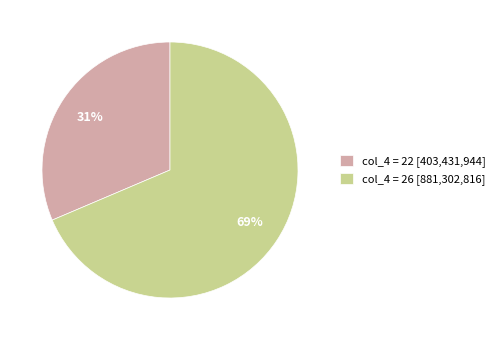

Rank the categories by value from lowest to highest.

col_4 = 22 [403,431,944], col_4 = 26 [881,302,816]